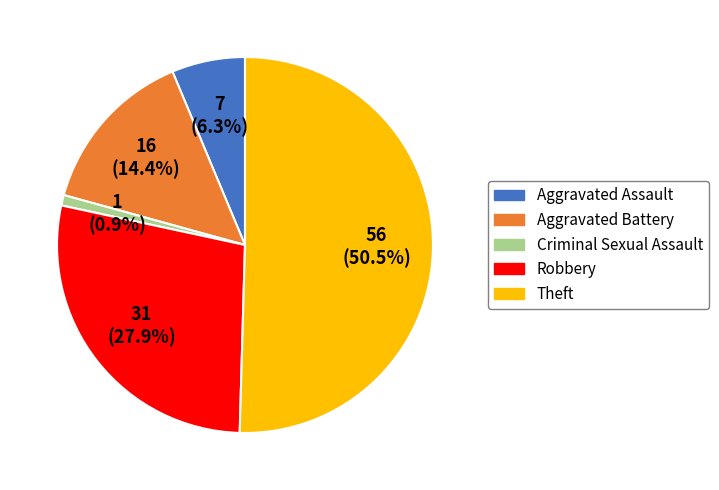

What portion of the pie excludes Aggravated Assault?

93.7%